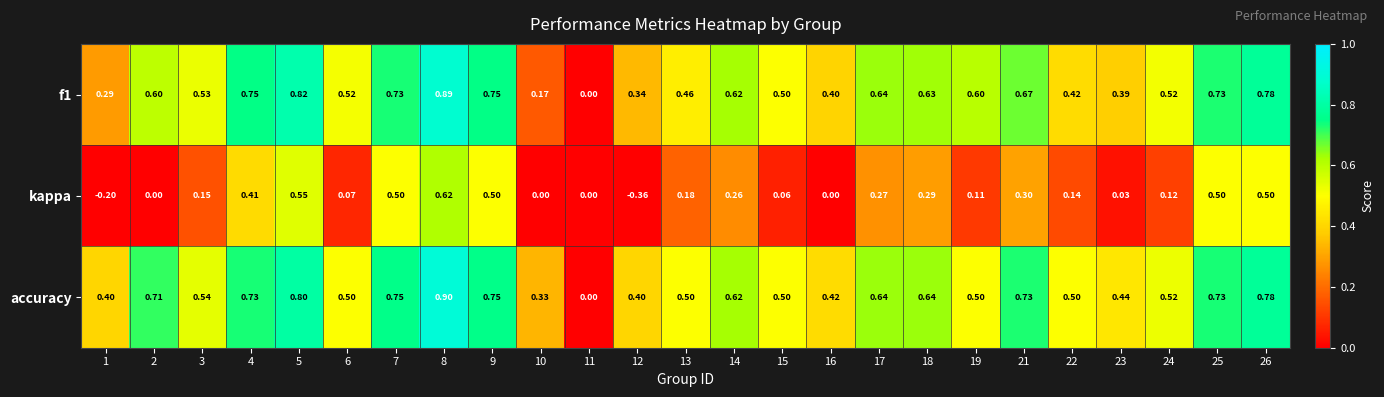

Count the number of categories in the chart.

25